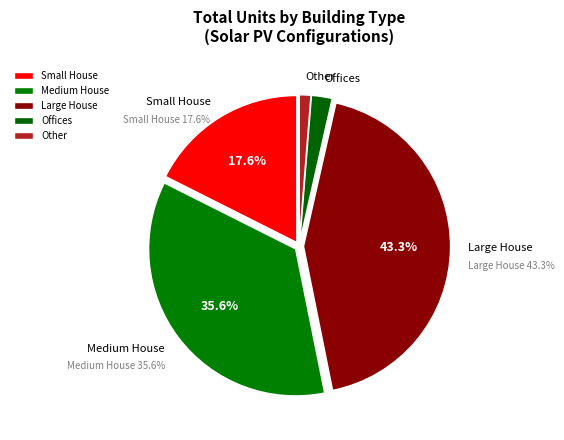

Does any single category account for the majority?

No